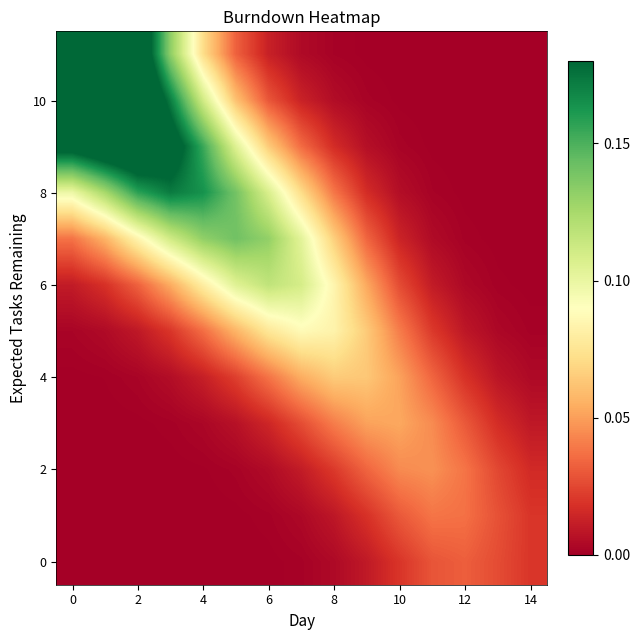

At how many categories does at least one series exceed 0?

15